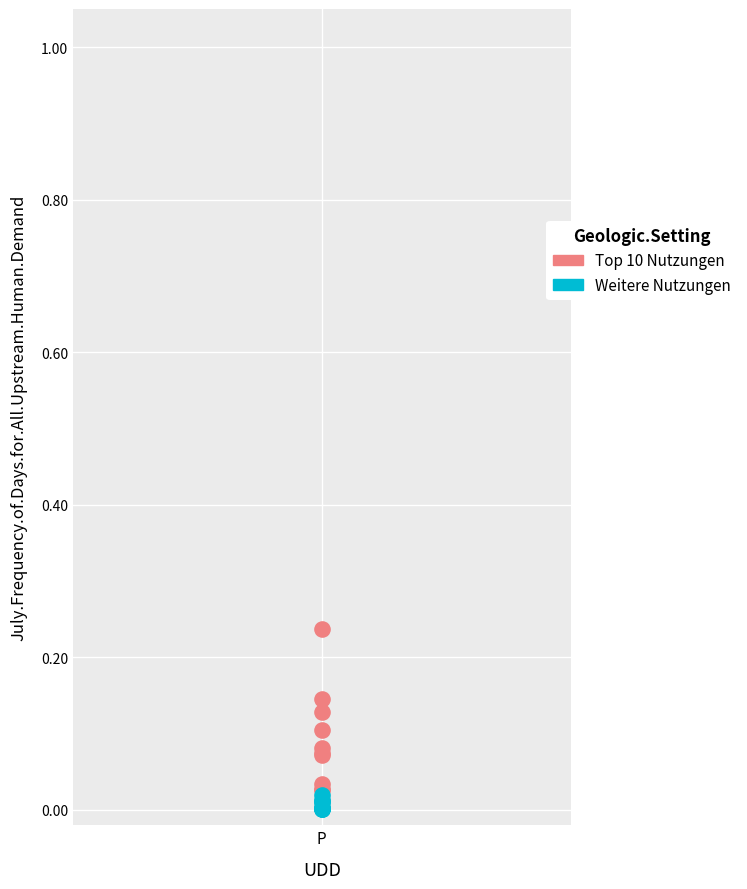

Which series reaches the maximum Y coordinate?

Top 10 Nutzungen